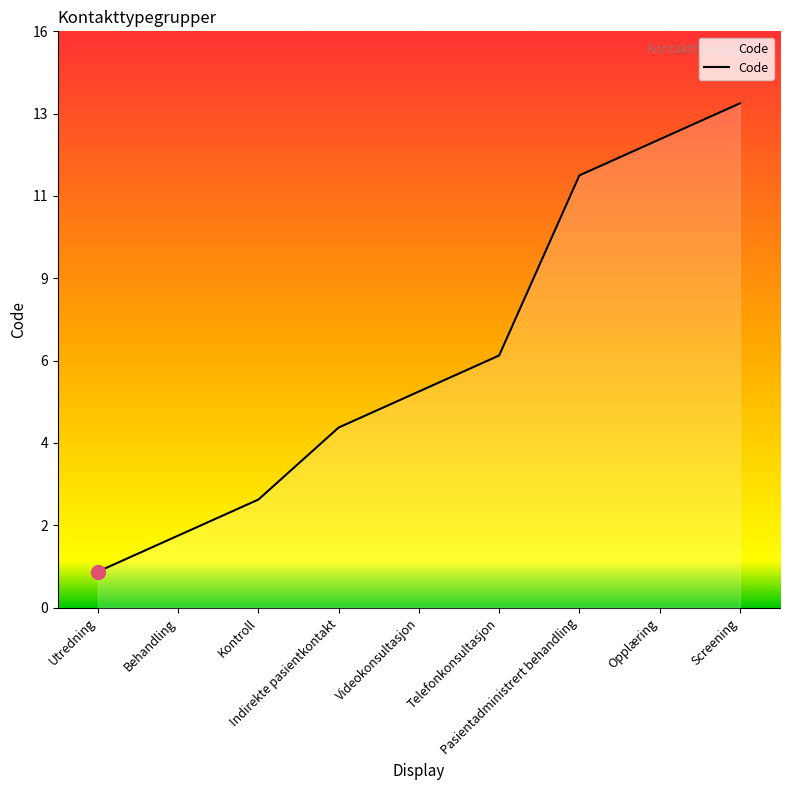

Which category has the lowest value across all series?

Utredning